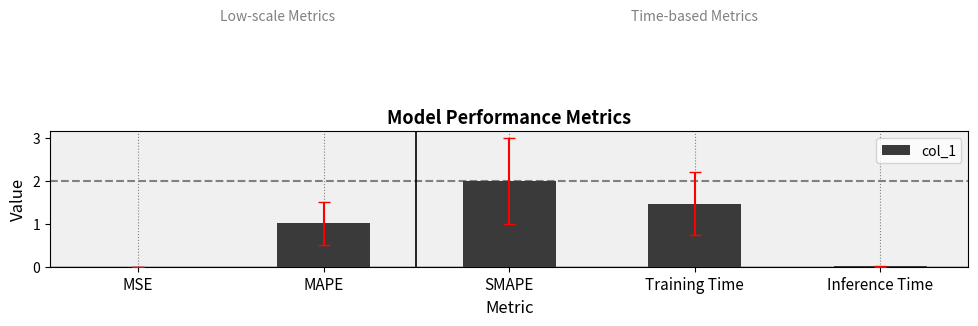

The chart shows a value of 1.3 at SMAPE. True or false?

False